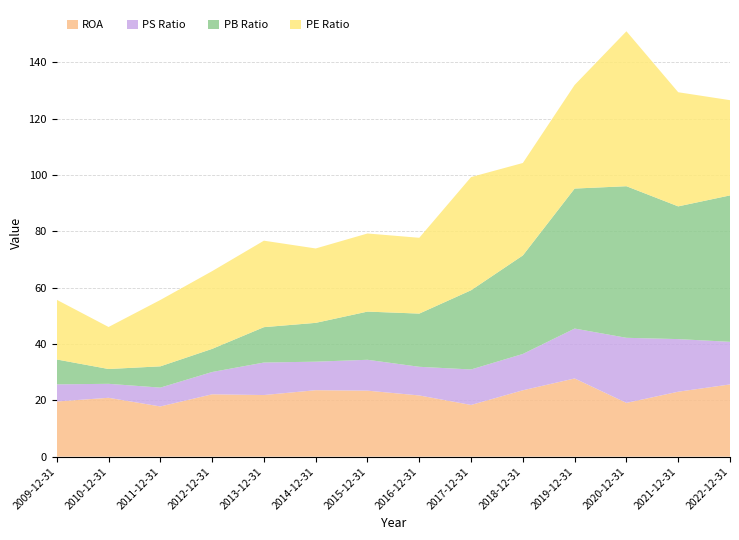

Reading right to left, transcribe all the data shown in this chart.

pe-ratio: 33.8	40.5	55.0	36.8	32.8	40.2	26.9	27.7	26.4	30.7	27.6	23.6	14.9	21.2
ps-ratio: 15.1	18.7	23.1	17.7	12.9	12.6	10.2	11.0	10.1	11.5	7.9	6.7	5.0	6.1
pb-ratio: 52.0	47.1	53.8	49.7	35.0	28.1	18.9	17.1	13.8	12.6	8.2	7.5	5.3	8.8
roa: 25.6	23.1	19.1	27.8	23.6	18.4	21.7	23.4	23.6	21.9	22.1	17.8	20.9	19.6